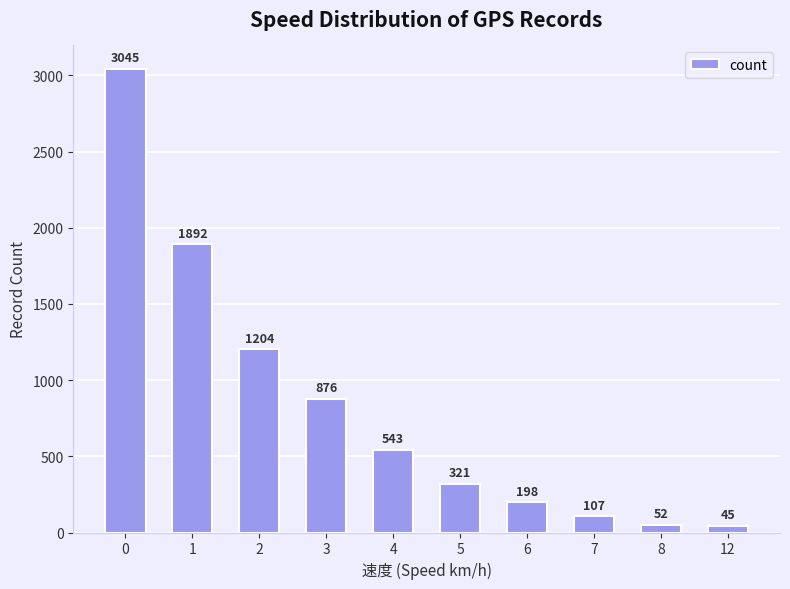

Are the bars grouped side by side (vs. stacked)?

No